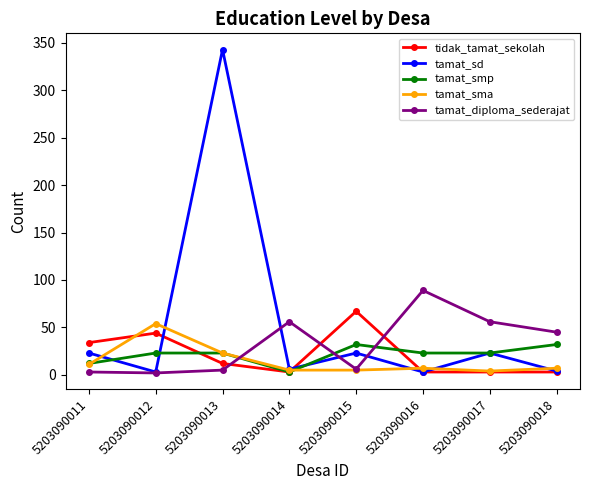

Does the chart have visible grid lines?

No